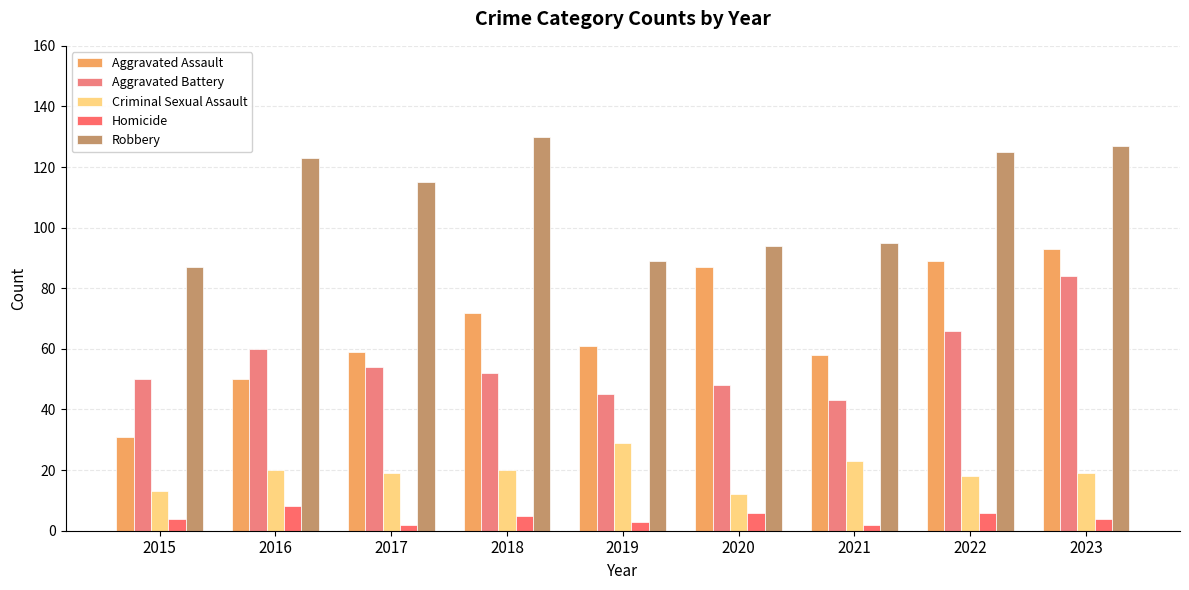

Reading left to right, list all the values displayed in this chart.

Aggravated Assault: 2015=31	2016=50	2017=59	2018=72	2019=61	2020=87	2021=58	2022=89	2023=93
Aggravated Battery: 2015=50	2016=60	2017=54	2018=52	2019=45	2020=48	2021=43	2022=66	2023=84
Criminal Sexual Assault: 2015=13	2016=20	2017=19	2018=20	2019=29	2020=12	2021=23	2022=18	2023=19
Homicide: 2015=4	2016=8	2017=2	2018=5	2019=3	2020=6	2021=2	2022=6	2023=4
Robbery: 2015=87	2016=123	2017=115	2018=130	2019=89	2020=94	2021=95	2022=125	2023=127